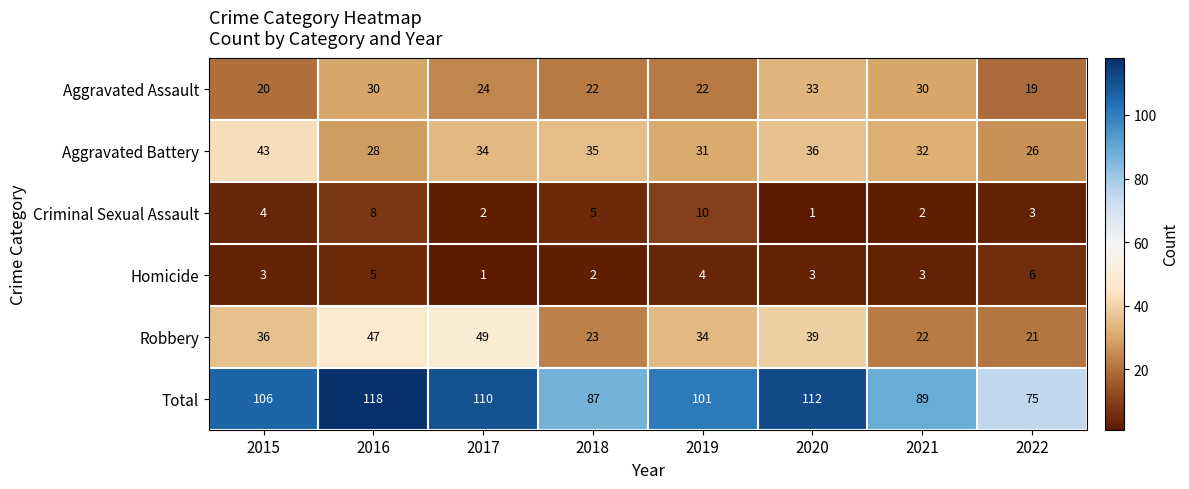

What is the spread (max minus min) of values at 2021?

87